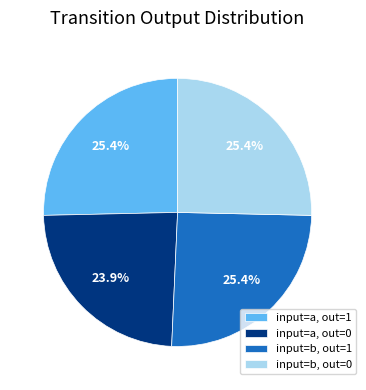

Which category has the smallest portion of the pie?

input=a, out=0